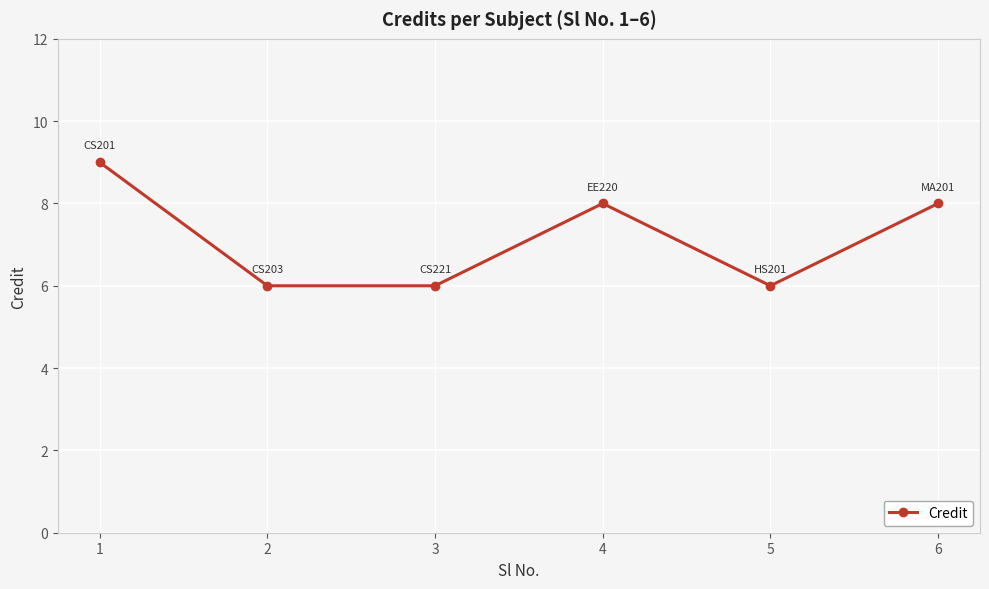

Reading left to right, list all the values displayed in this chart.

9	6	6	8	6	8